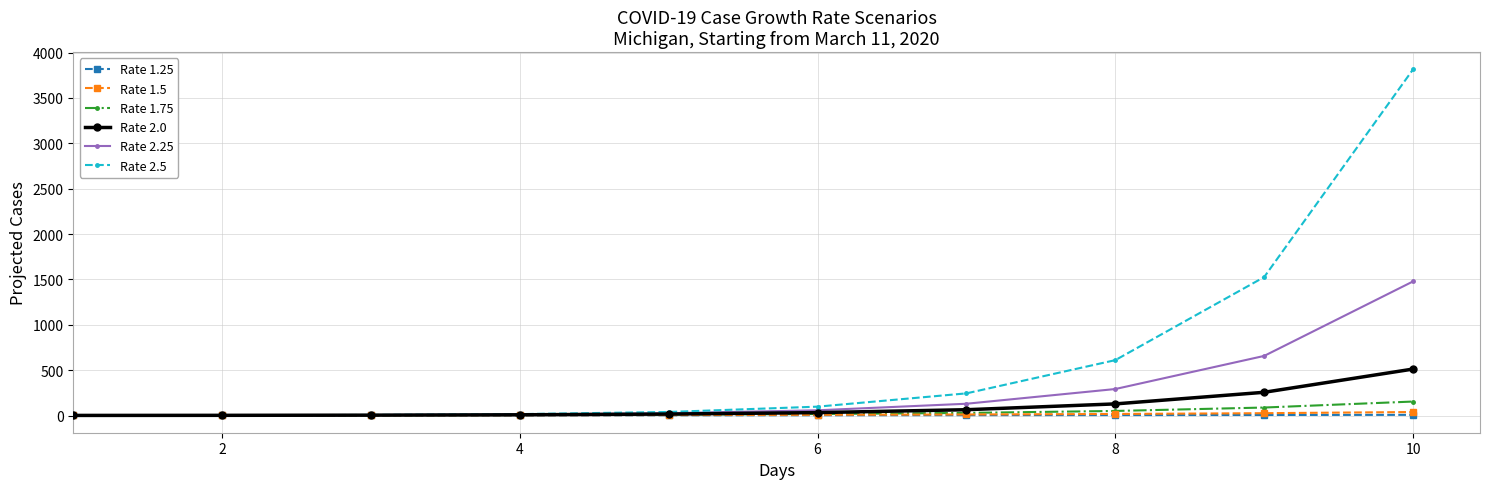

At how many categories does at least one series exceed 379?

3